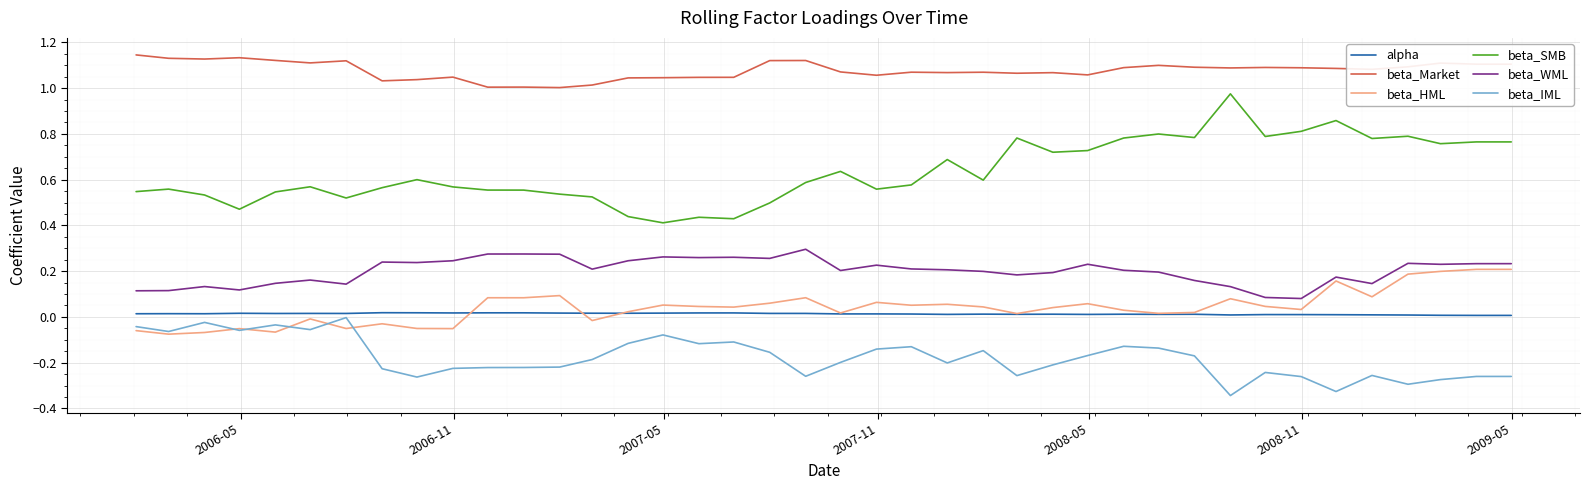

True or false: beta_SMB and beta_HML cross at least once.

False